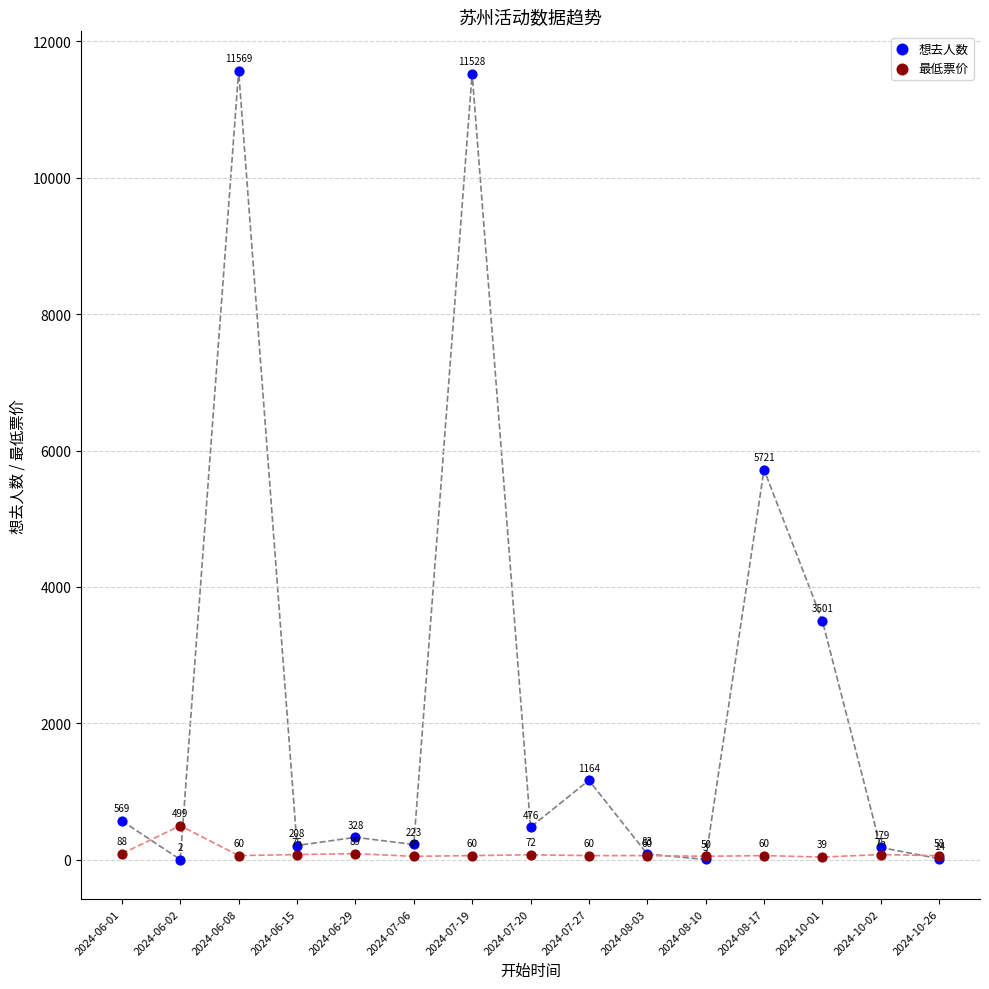

Across all series, what Y value is closest to 5785?

5721